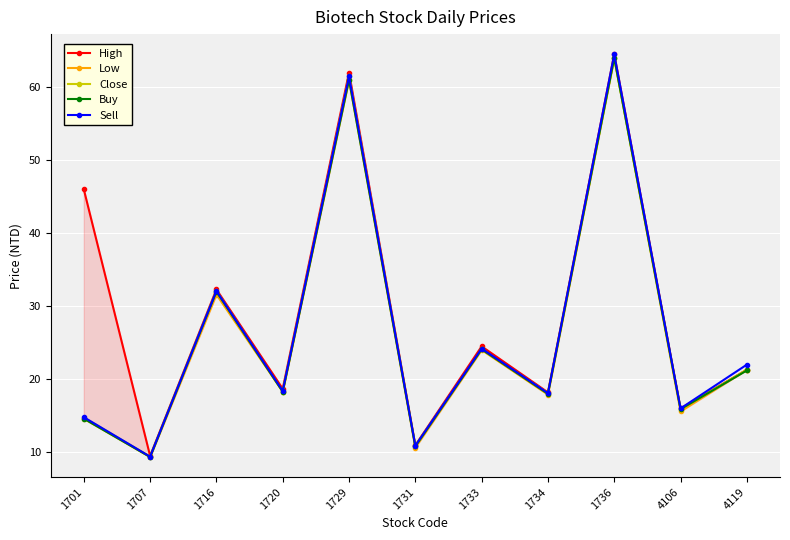

The value of Sell at 1701 is 14.8. True or false?

True